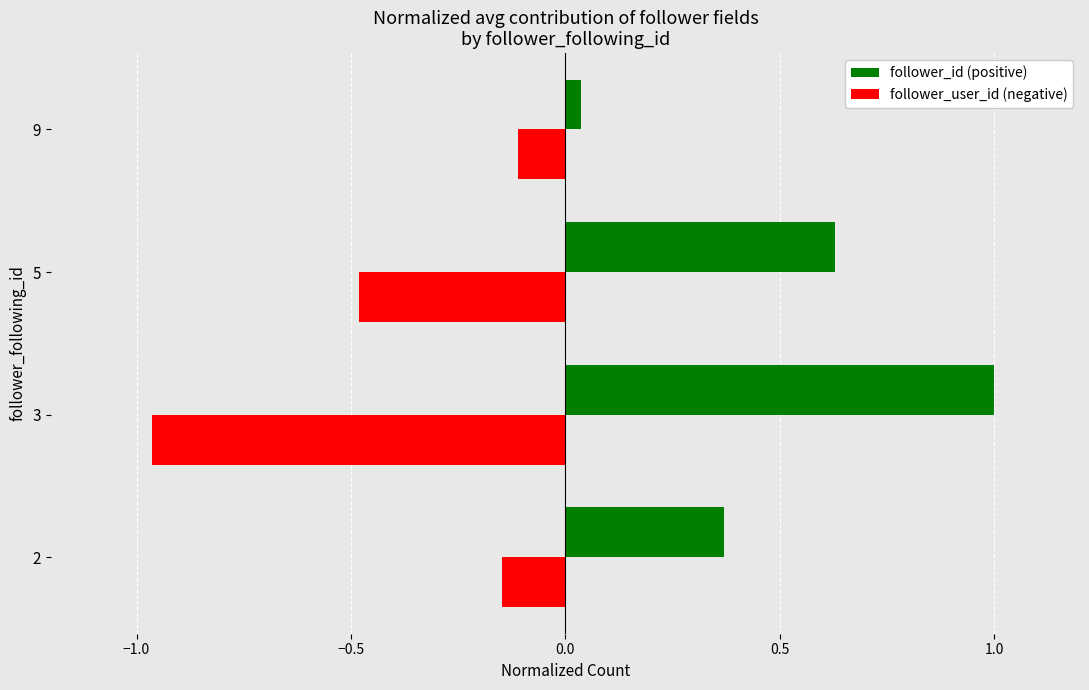

Which series changed the most between 2 and 9?

follower_id (positive)